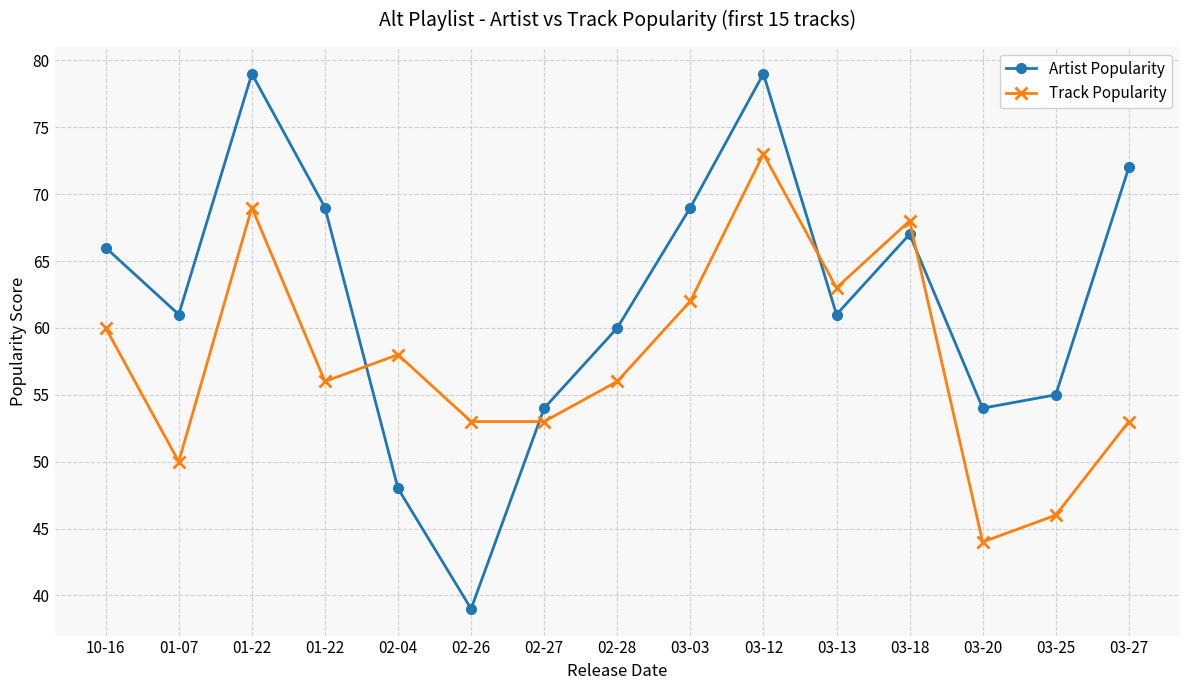

Which series has the largest total across all categories?

Artist Popularity